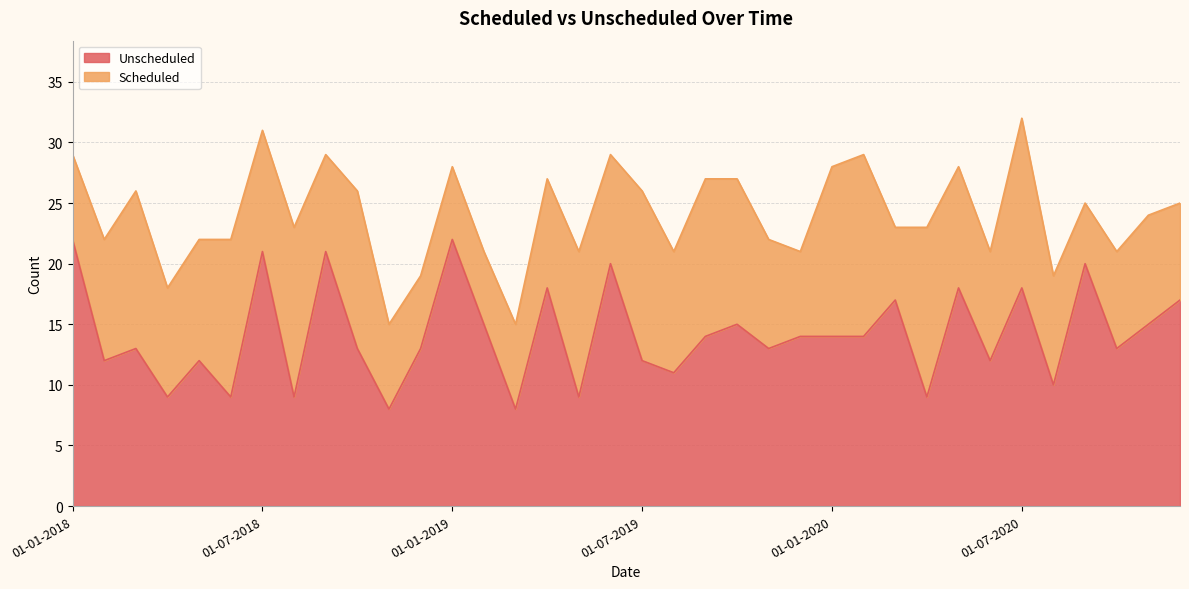

Reading left to right, list all the values displayed in this chart.

01-01-2018=22	01-02-2018=12	01-03-2018=13	01-04-2018=9	01-05-2018=12	01-06-2018=9	01-07-2018=21	01-08-2018=9	01-09-2018=21	01-10-2018=13	01-11-2018=8	01-12-2018=13	01-01-2019=22	01-02-2019=15	01-03-2019=8	01-04-2019=18	01-05-2019=9	01-06-2019=20	01-07-2019=12	01-08-2019=11	01-09-2019=14	01-10-2019=15	01-11-2019=13	01-12-2019=14	01-01-2020=14	01-02-2020=14	01-03-2020=17	01-04-2020=9	01-05-2020=18	01-06-2020=12	01-07-2020=18	01-08-2020=10	01-09-2020=20	01-10-2020=13	01-11-2020=15	01-12-2020=17